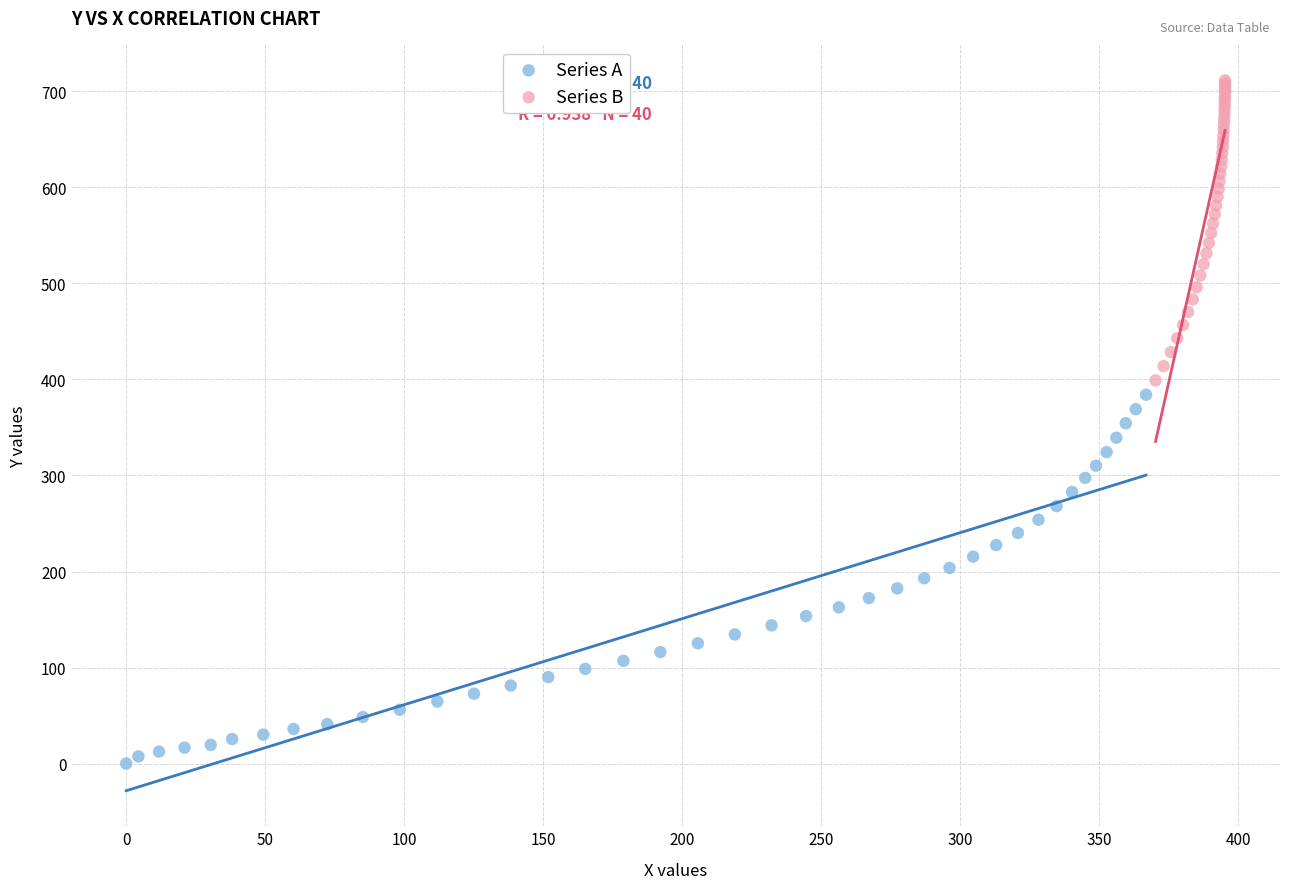

Which series contains the lowest Y value?

Series A